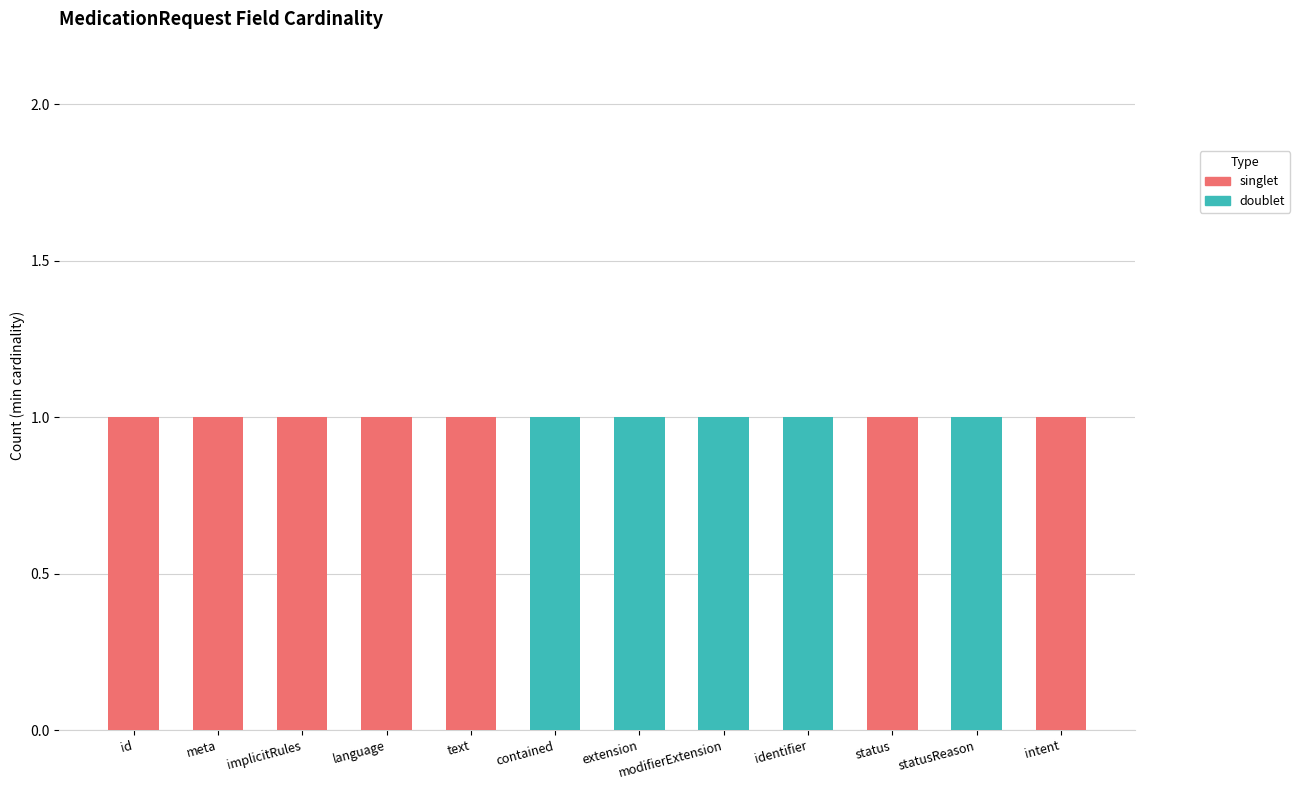

Is it true that singlet equals 2 at intent?

False